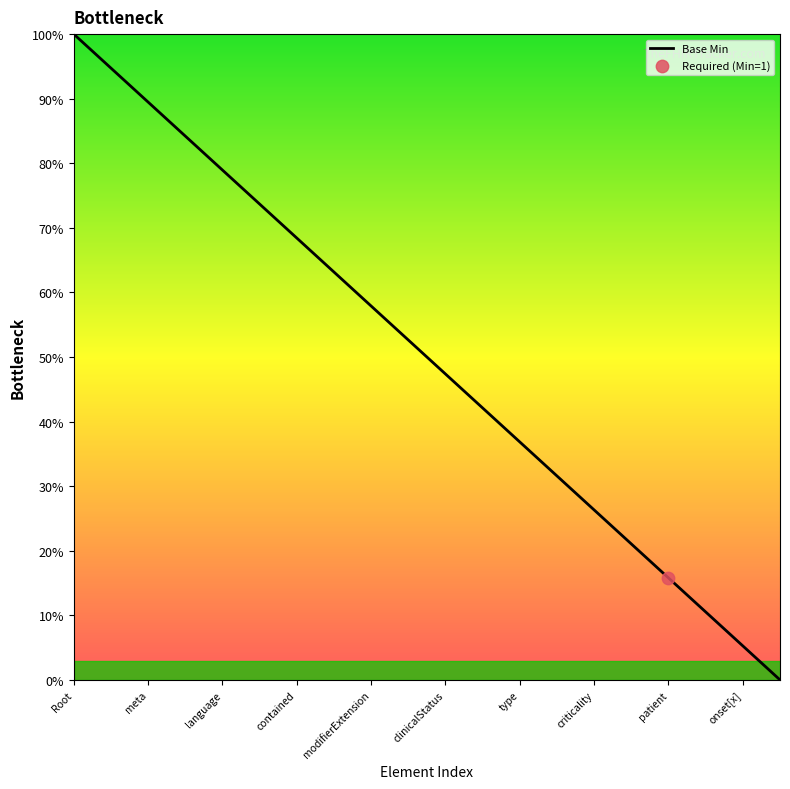

What is the difference between the maximum and minimum values?

100.0